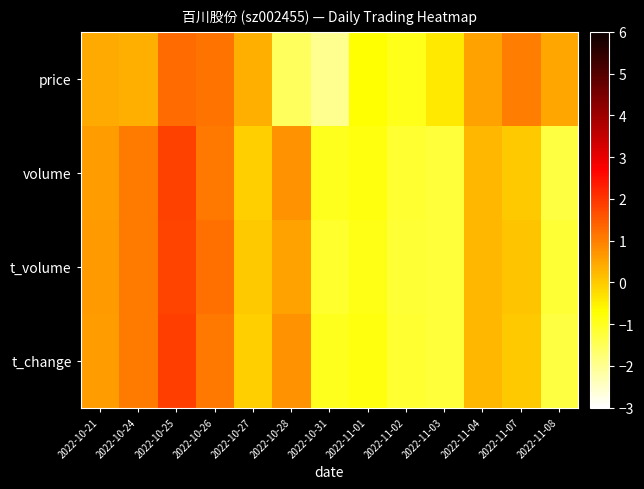

What is the maximum value shown in the chart?

1.9